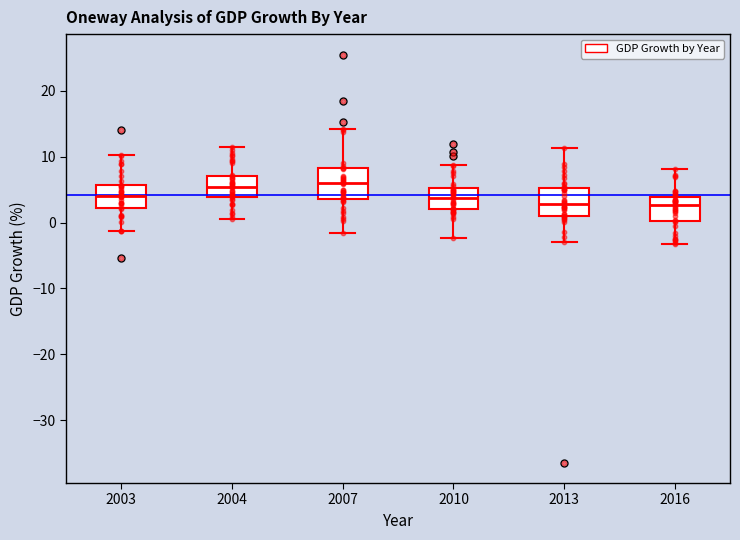

Reading left to right, read every box against the y-axis: the position of its median line, the range the box covers, and the ends of its whiskers. The values are not printed on the chart, so give them approximately, as read against the axis.

2003: median 4, box 2 to 6, whiskers -1 to 10
2004: median 5, box 4 to 7, whiskers 1 to 11
2007: median 6, box 4 to 8, whiskers -2 to 14
2010: median 4, box 2 to 5, whiskers -2 to 9
2013: median 3, box 1 to 5, whiskers -3 to 11
2016: median 3, box 0 to 4, whiskers -3 to 8